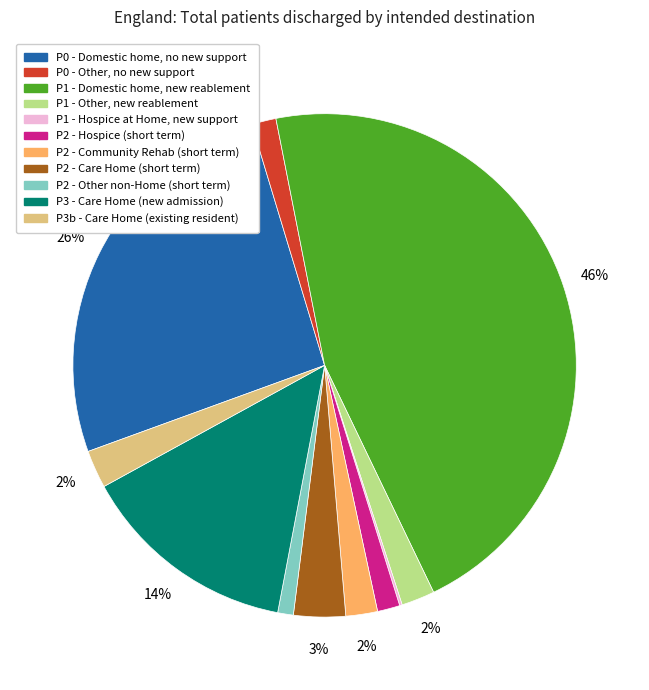

Is there any slice that represents more than half of the pie?

No